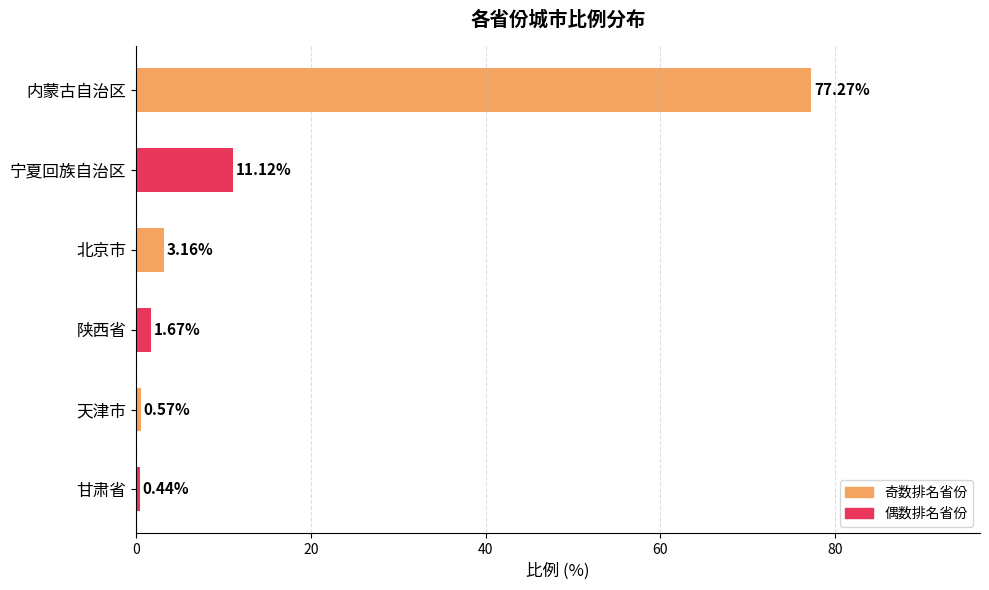

What is the average value?

15.7